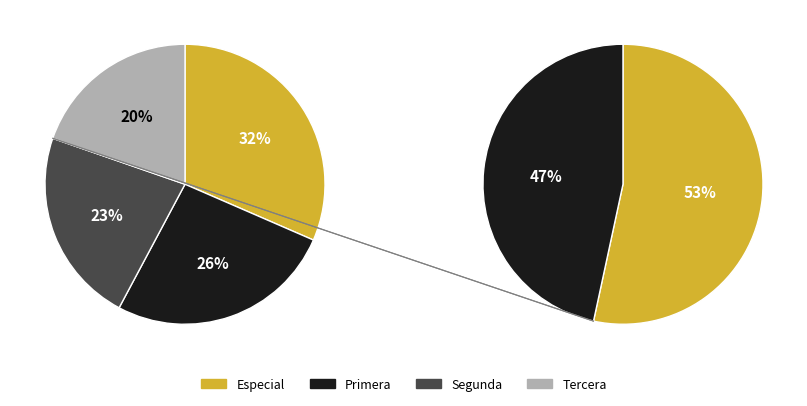

What is the largest slice in the pie chart?

Especial